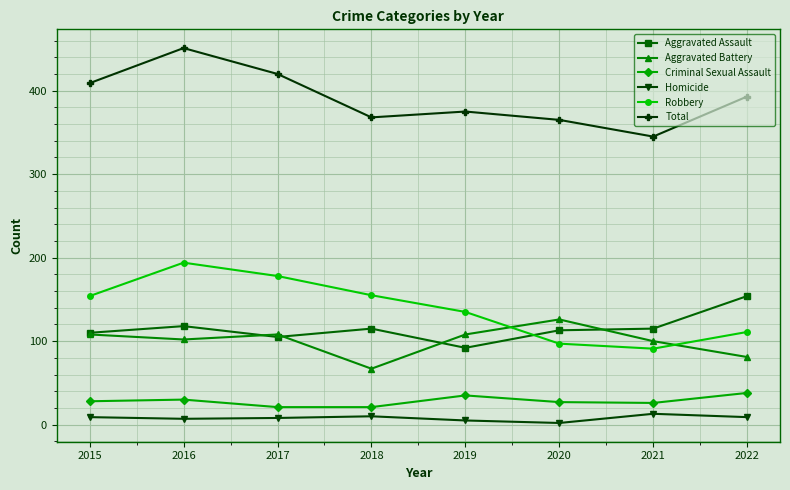

What is the value of the Aggravated Assault point at the 8th from the left?

154